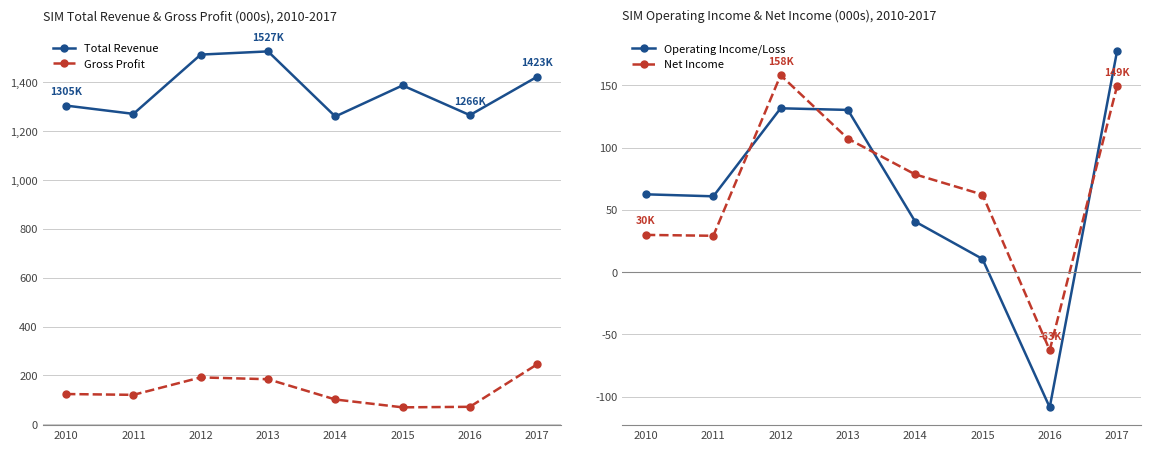

Reading left to right, transcribe all the data shown in this chart.

Total Revenue: 1305.0	1271.1	1513.9	1527.0	1260.4	1387.6	1265.9	1423.1
Gross Profit: 123.6	120.3	191.7	184.3	101.3	69.1	71.3	245.2
Operating Income/Loss: 62.4	60.8	131.5	130.2	40.5	10.5	-108.7	177.2
Net Income: 29.8	29.1	158.1	107.1	78.4	62.2	-62.8	149.2